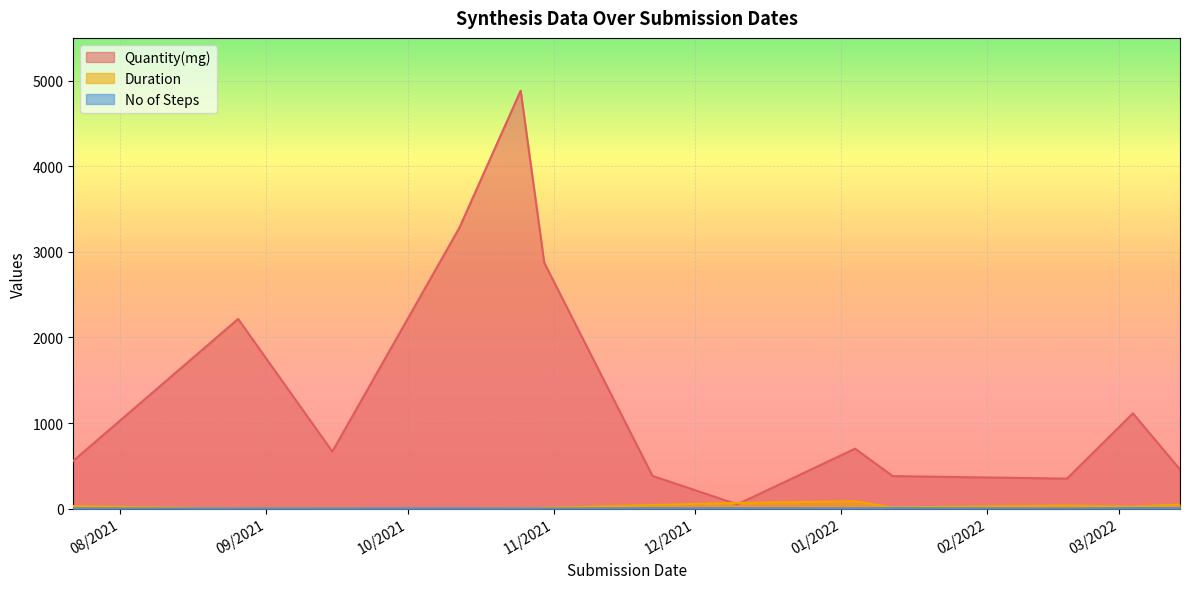

Is it true that Duration equals -26.1 at 25/10/2021?

False